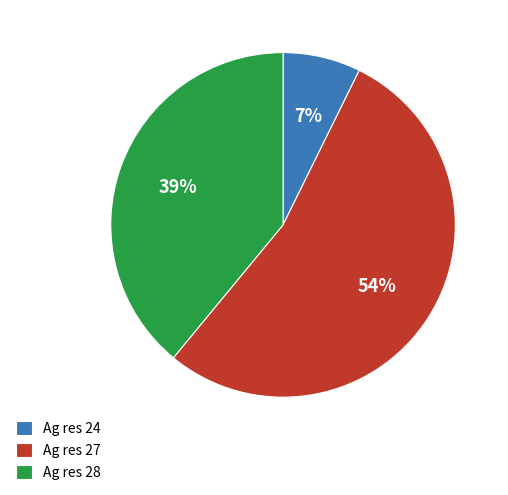

Combined, do Ag res 27 and Ag res 28 account for over 50%?

Yes